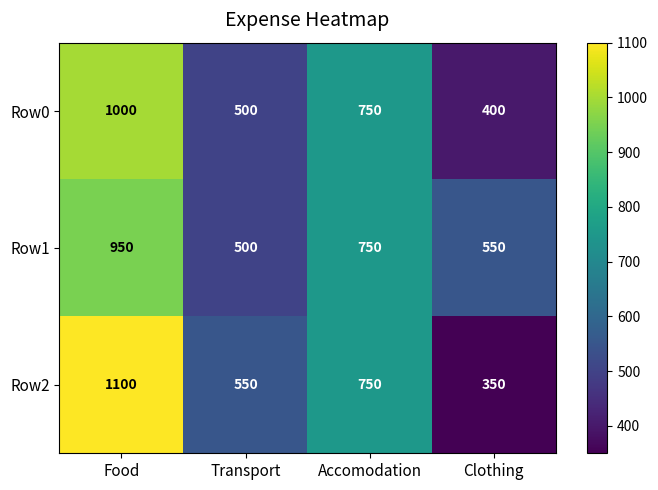

The Row0 series shows 1000 at Food. True or false?

True